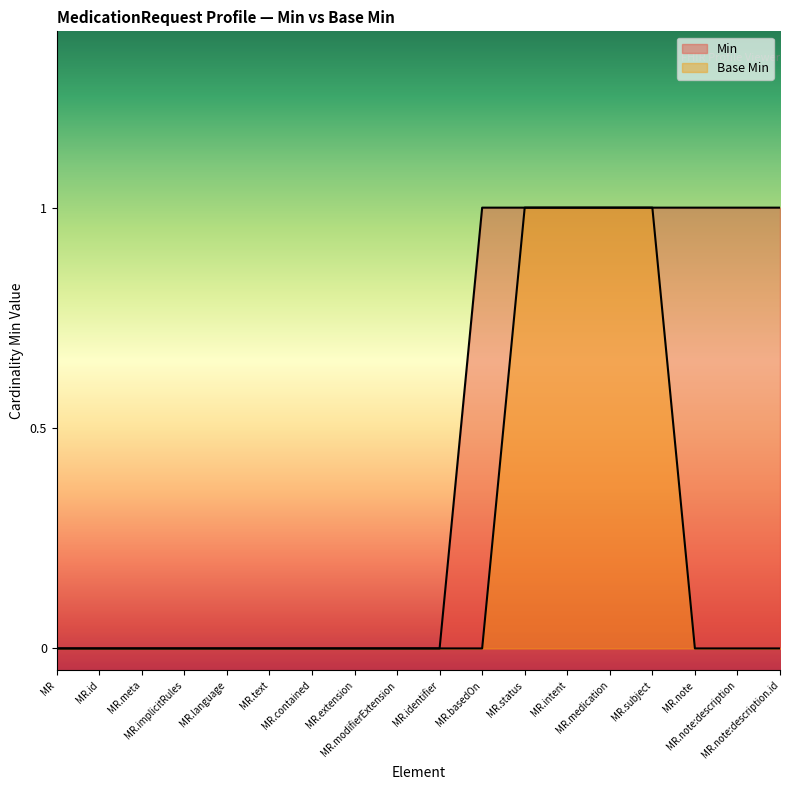

Is the value of Base Min line at MR.identifier greater than the value of Min line at MR.modifierExtension?

No